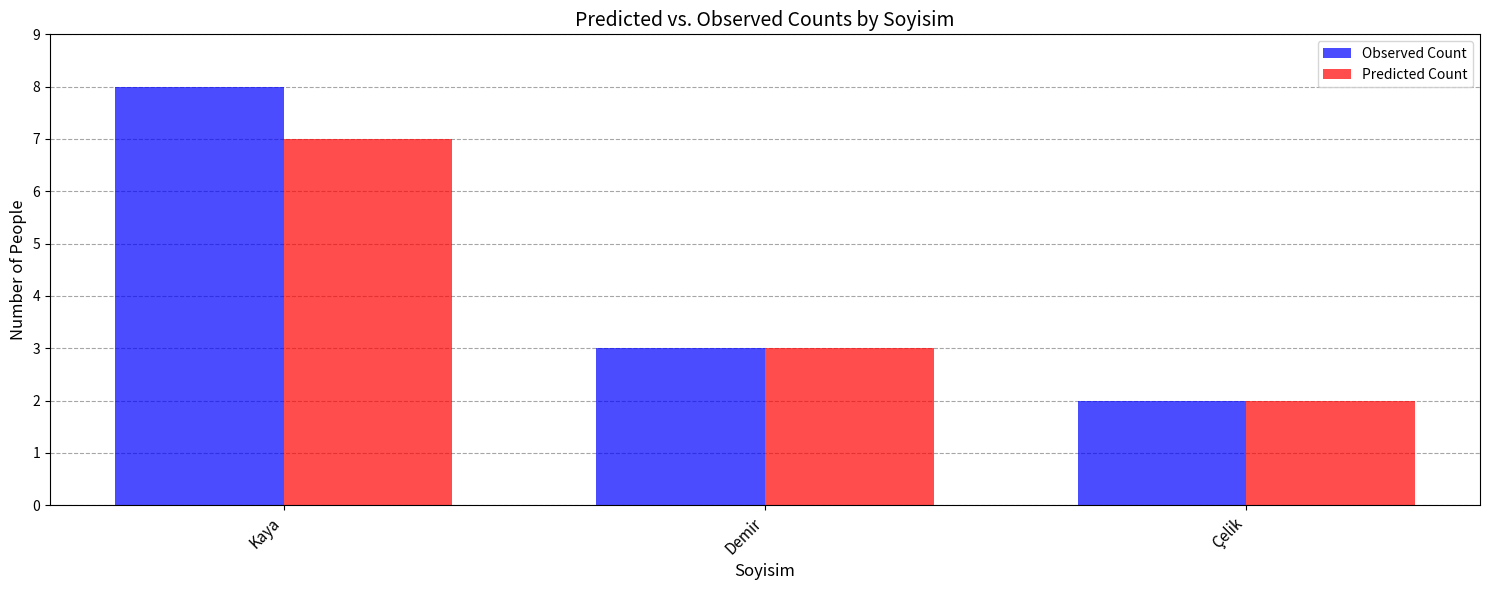

Count the number of categories in the chart.

3